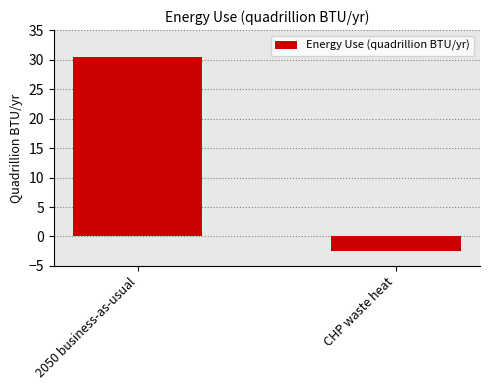

Reading right to left, what are all the values shown in this chart?

-2.4	30.5